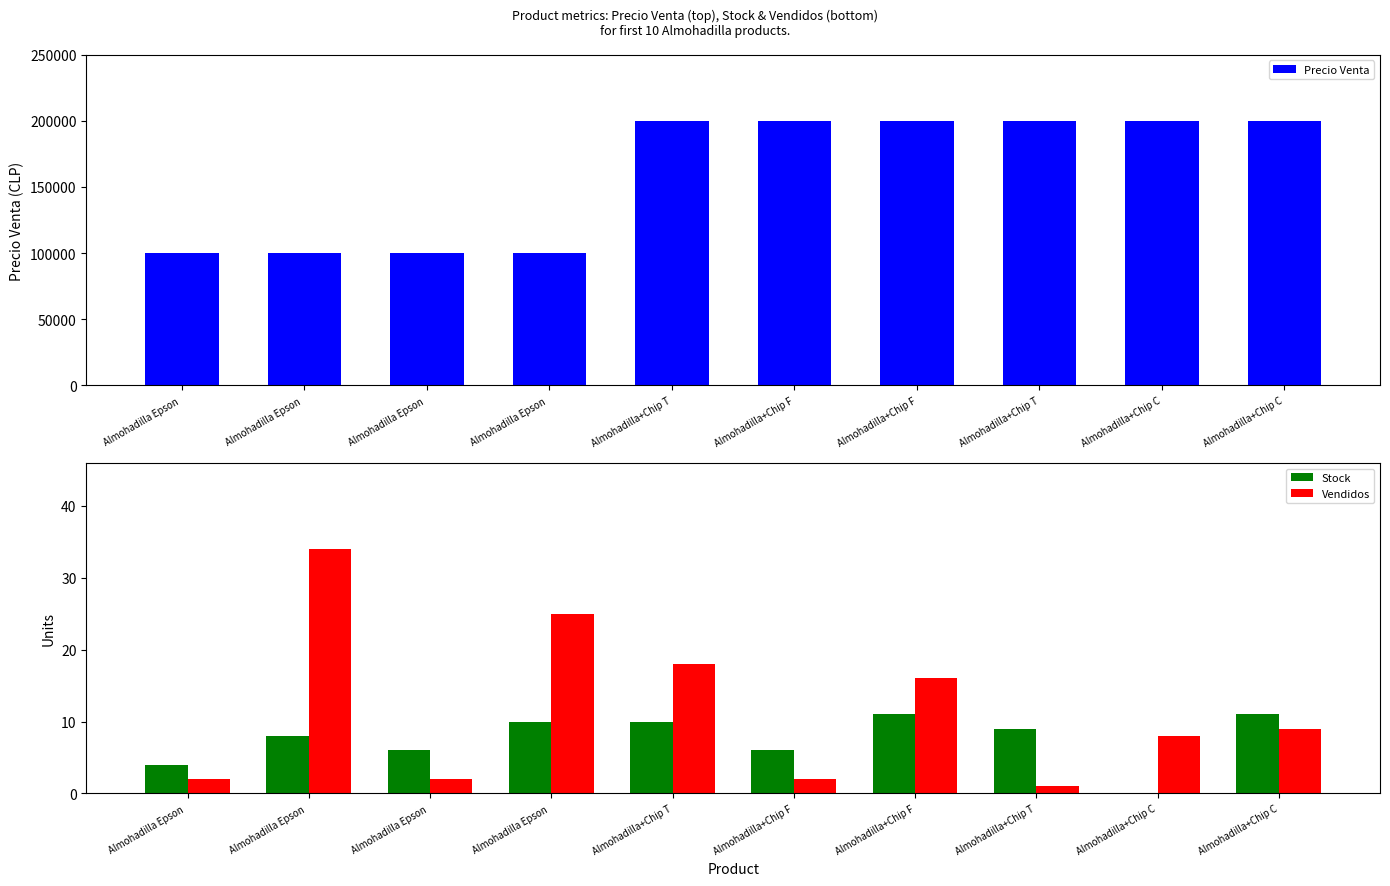

Which series changed the most between Almohadilla Epson  and Almohadilla+Chip C?

Precio Venta